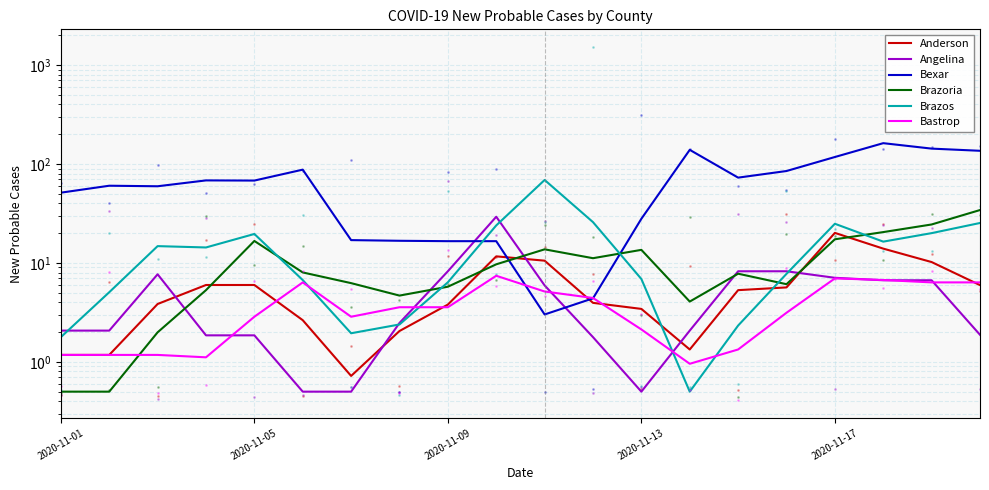

What is the value of the Anderson point at the 8th from the left?

2.1